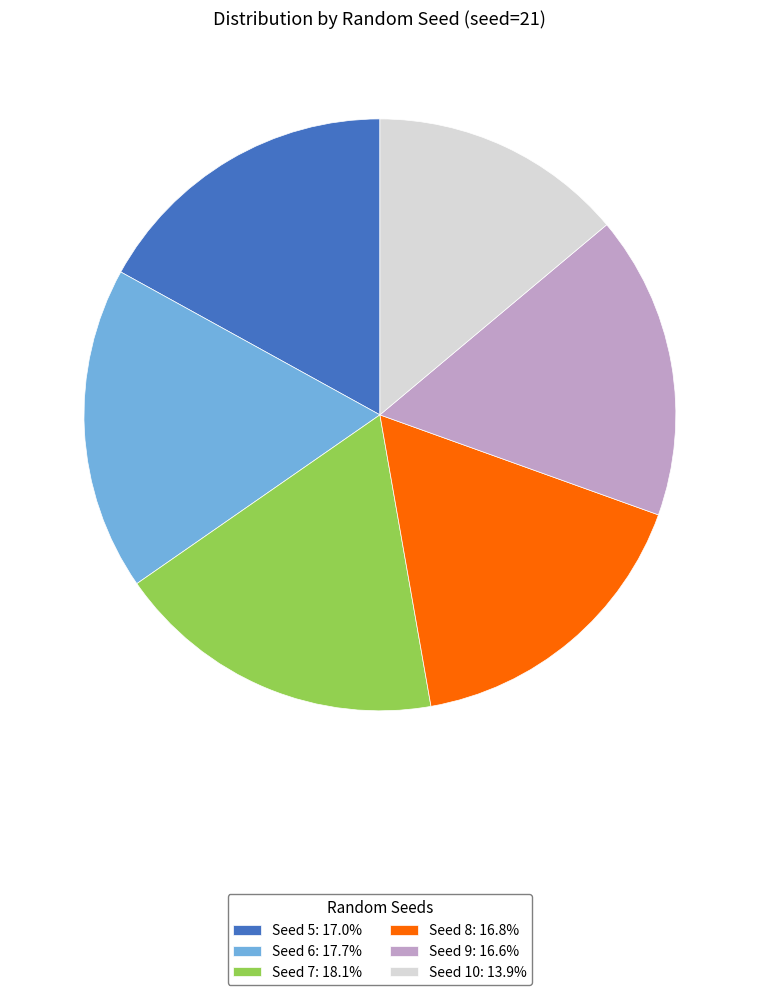

How many segments does this pie chart have?

6